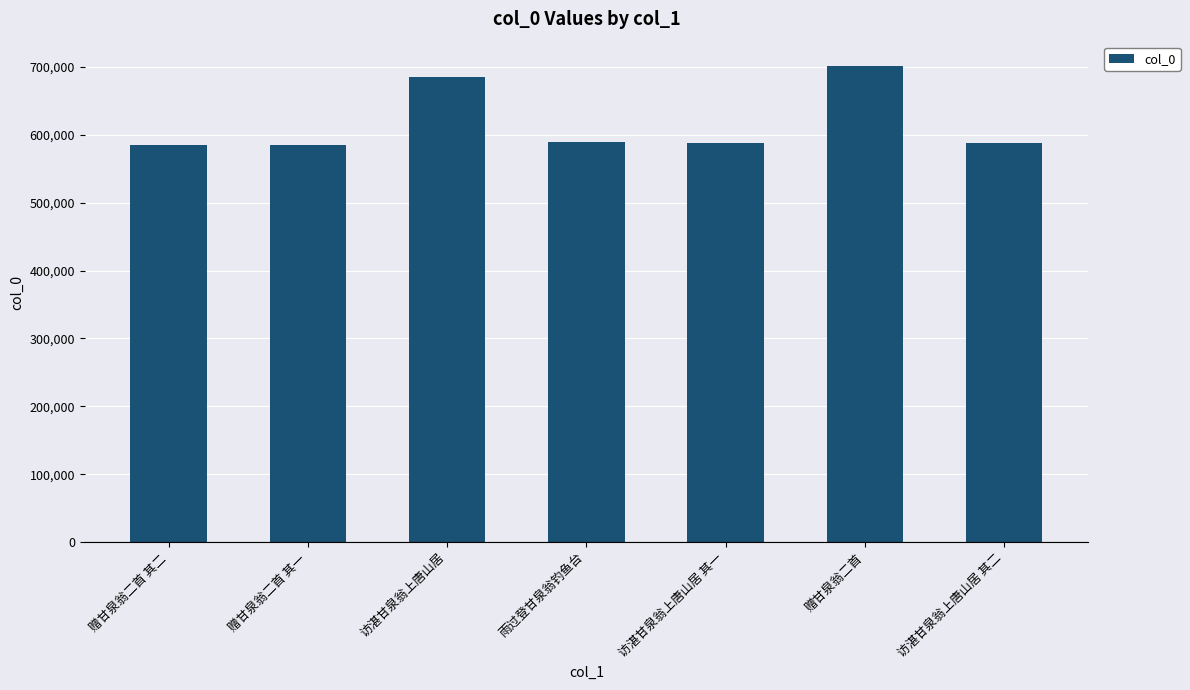

How many bars are there in total?

7